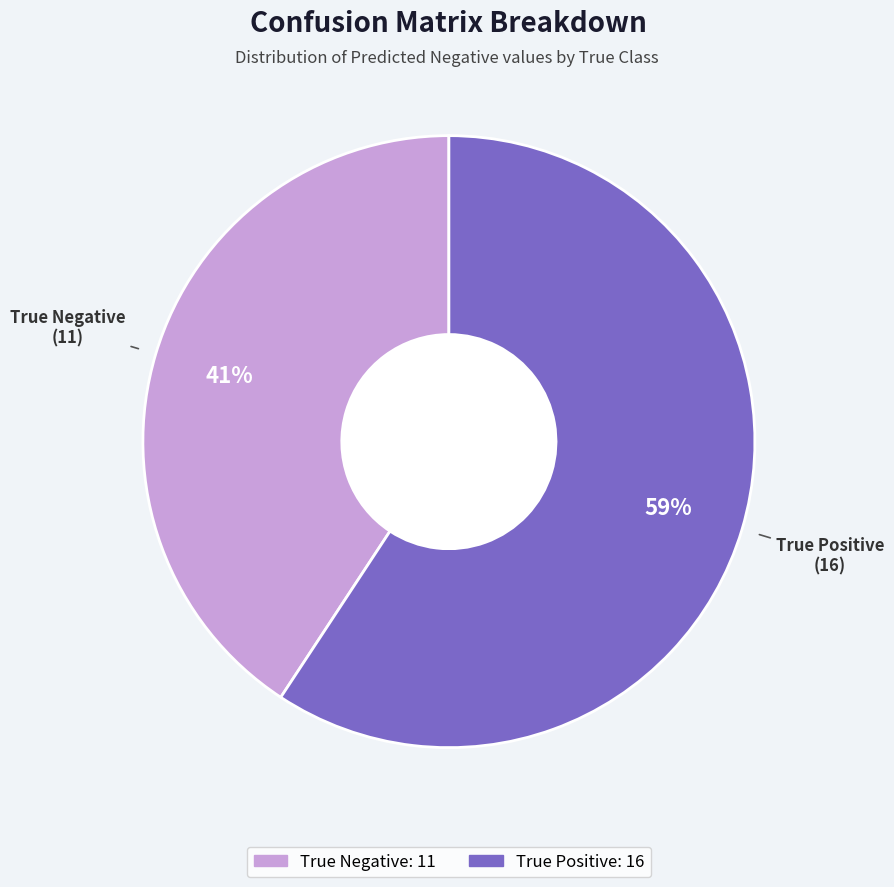

Is there a majority slice in this chart?

Yes